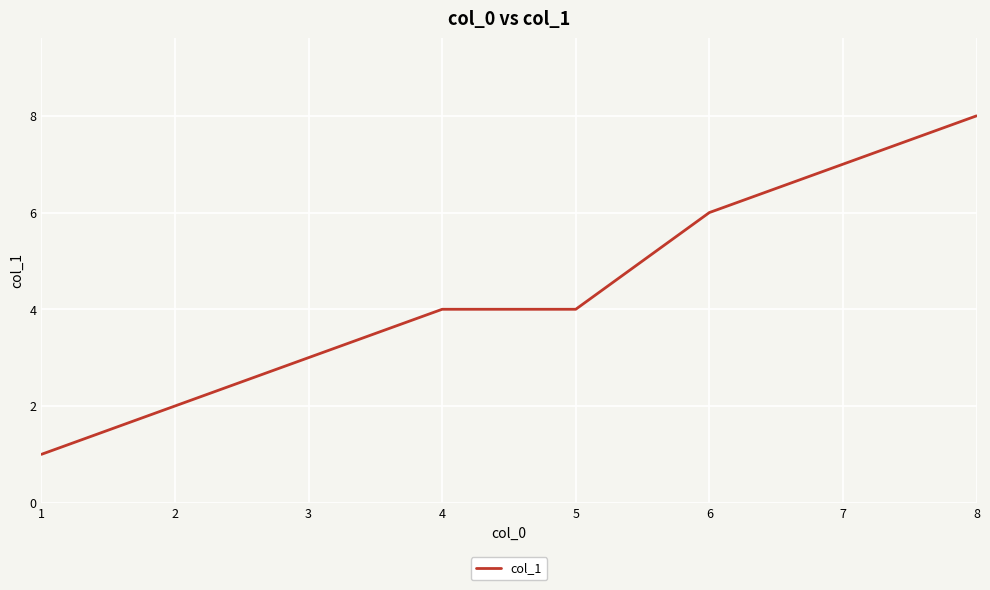

What is the change in value from 2 to 7?

+5